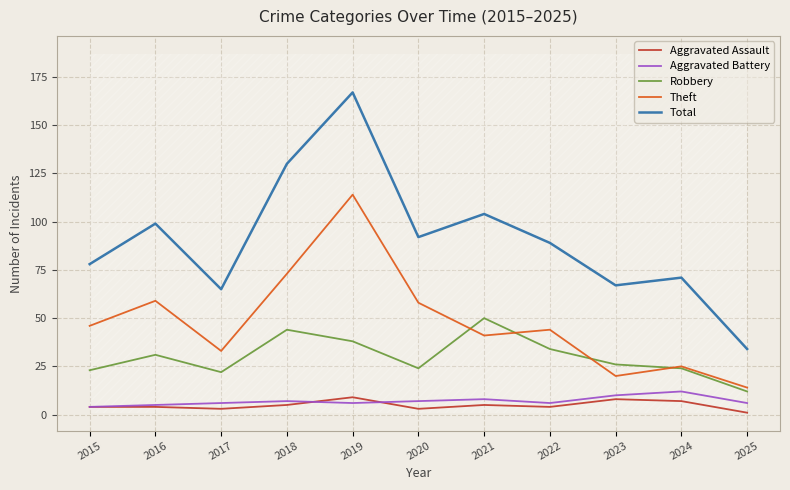

Is it true that Total equals 131 at 2020?

False